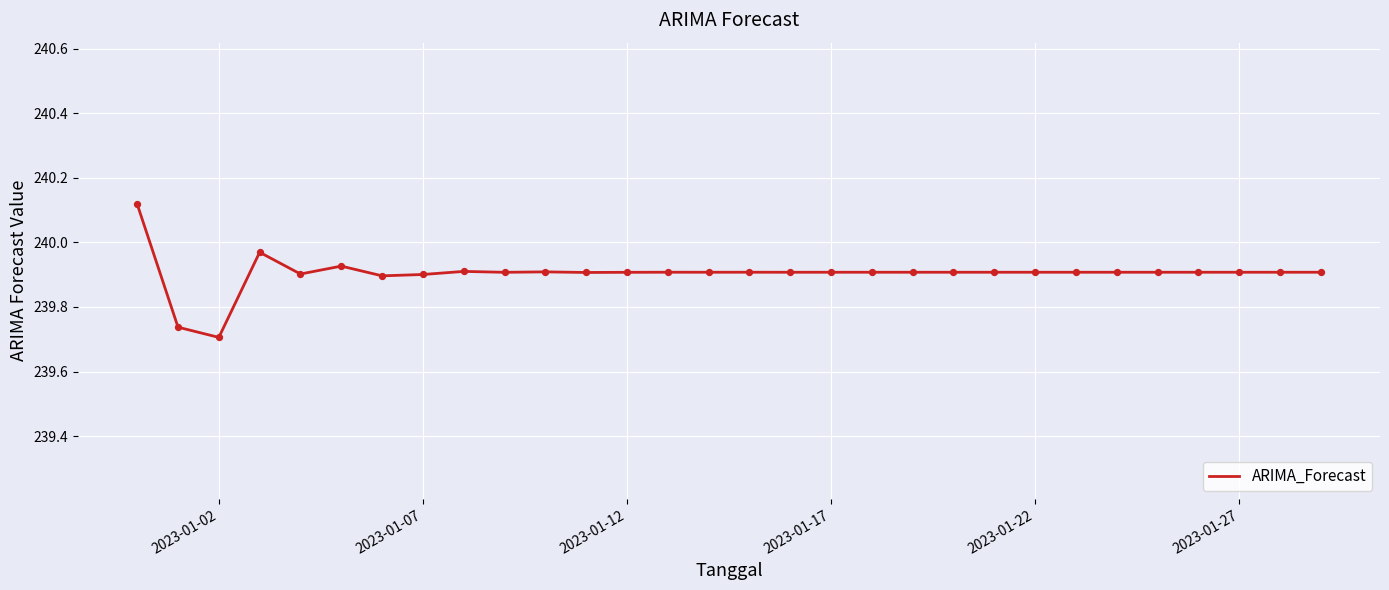

How many lines are shown in the chart?

1